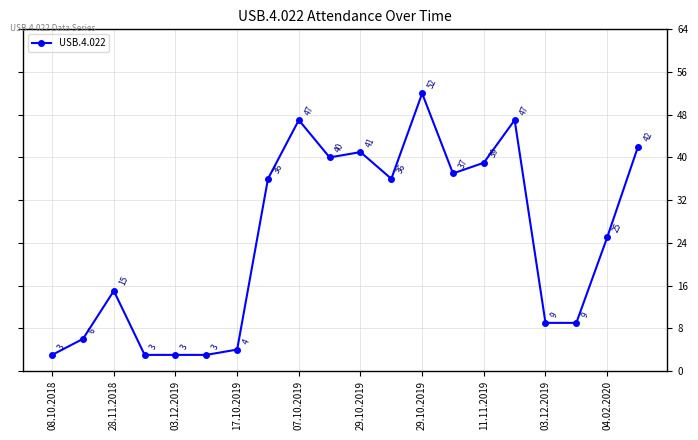

How many values are below 36?

10